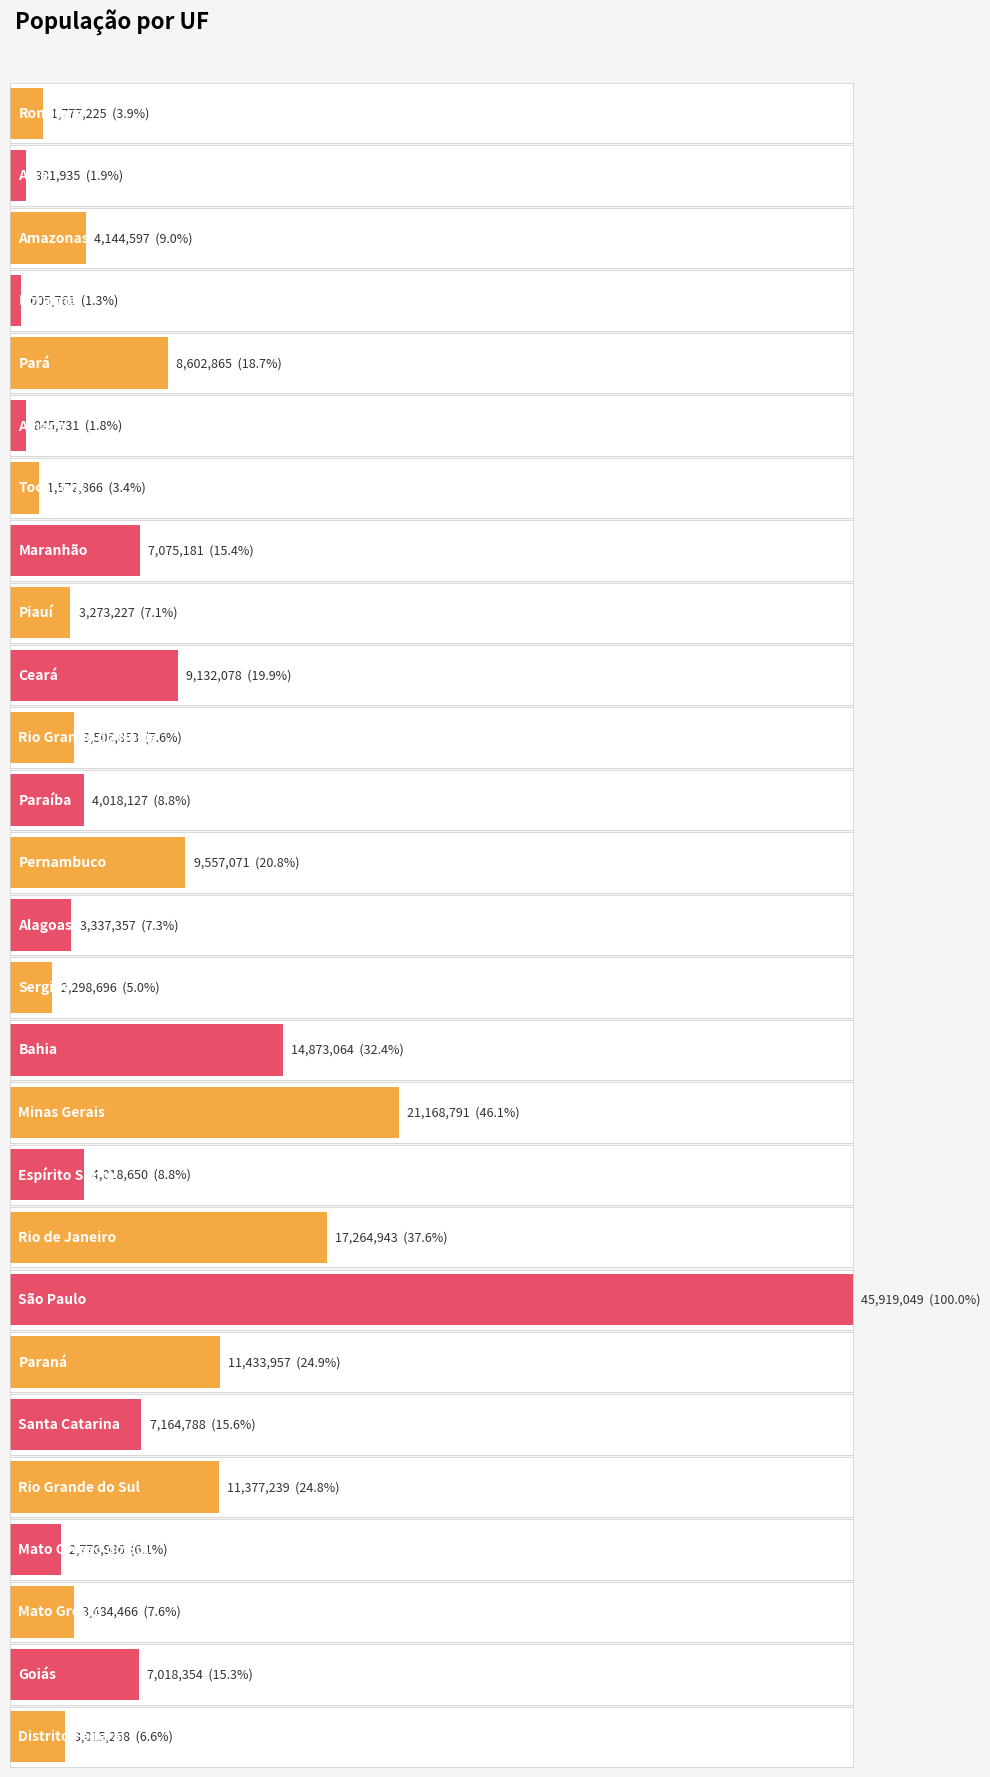

What is the change in value from Rio Grande do Norte to Santa Catarina?

+3657935